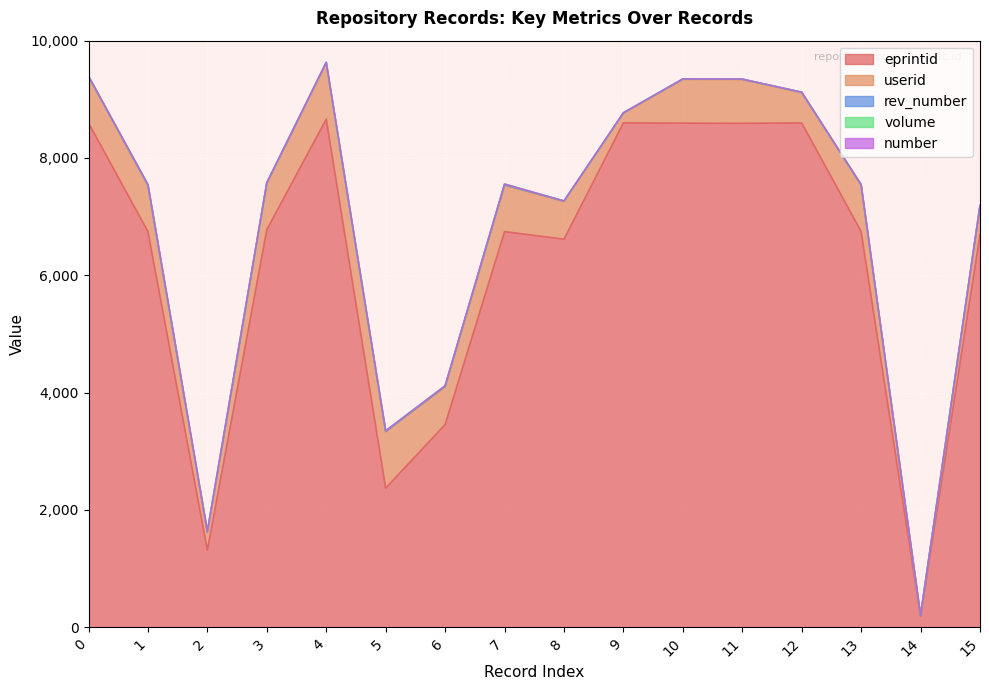

True or false: volume has a value of 0 at 8.

True